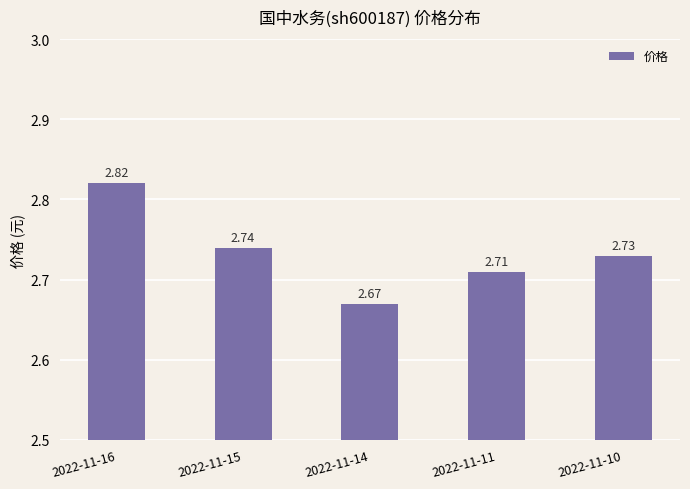

The value at 2022-11-14 is 2.7. True or false?

True